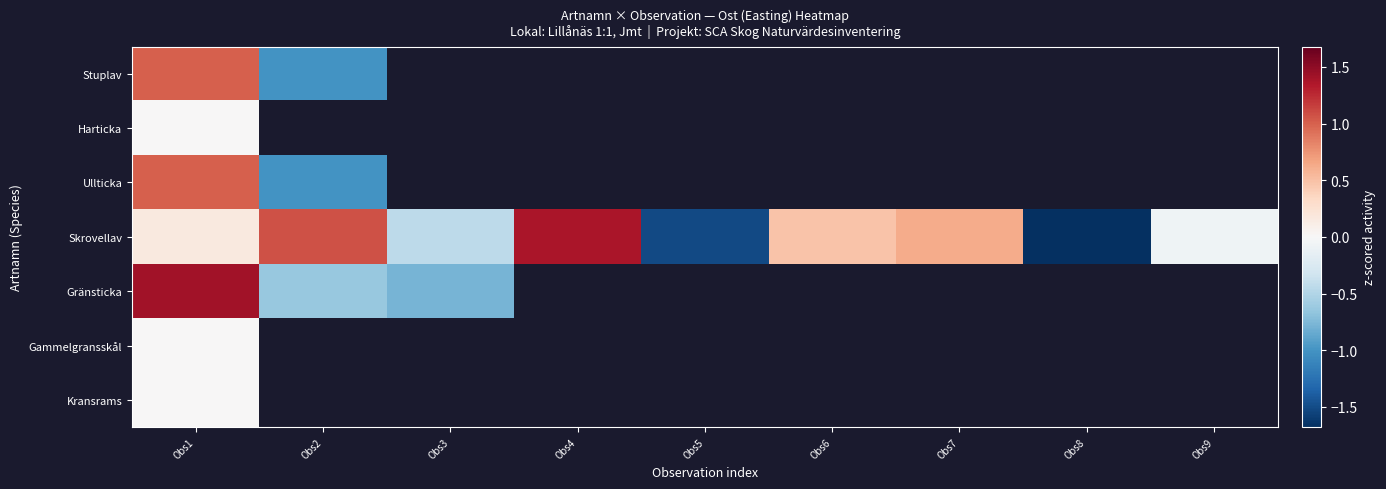

Rank the series by their maximum value, from highest to lowest.

Gränsticka, Skrovellav, Stuplav, Ullticka, Harticka, Gammelgransskål, Kransrams